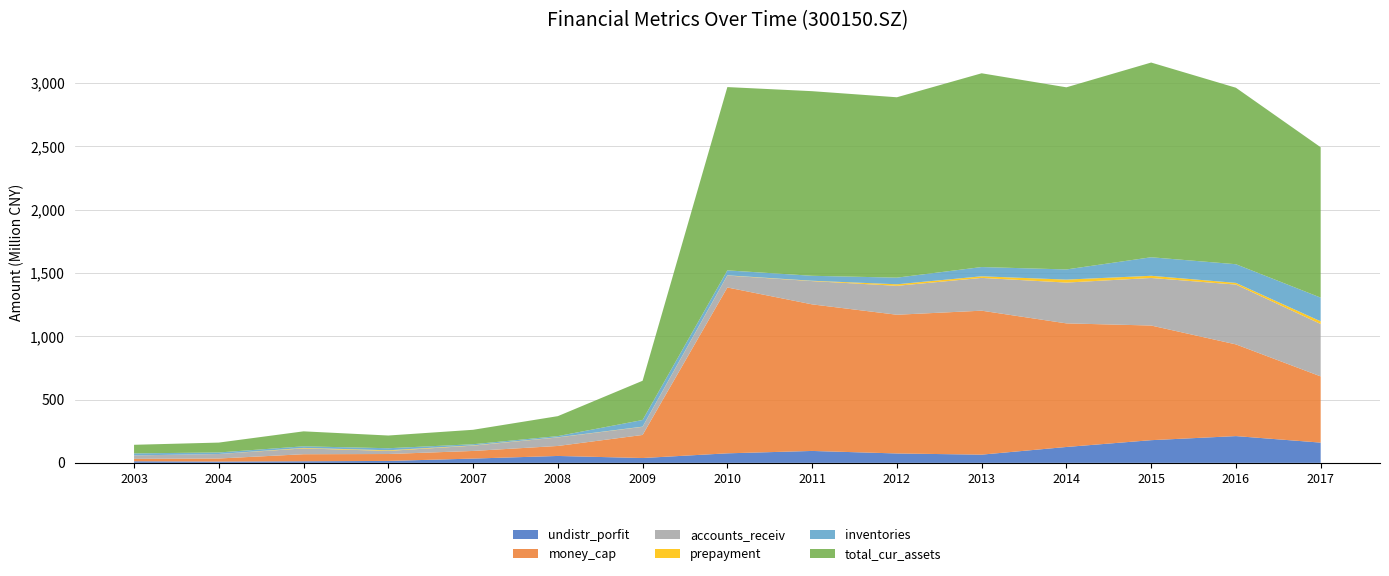

Reading left to right, extract all data points from this chart.

undistr_porfit: 12605059.6	10292256.9	12558117.4	15191021.0	33787585.6	54500216.1	38154786.4	75239214.5	94074706.2	74179455.7	64824709.7	125357993.7	179084785.0	211274571.2	159835164.9
money_cap: 19010535.9	24144899.2	55607936.5	54625873.4	60215670.2	78910818.9	182184478.7	1309343882.3	1157185413.7	1095153260.7	1136563789.3	975816108.6	905144254.5	724040199.5	522838264.5
accounts_receiv: 27121682.0	35459823.5	45852039.0	24437781.5	41941159.8	67123532.3	64081690.5	94151297.8	183607576.3	228415163.9	258797128.0	322130975.6	375494192.6	472265360.3	413630819.3
prepayment: 75334.6	10800.2	4008630.5	5078461.2	2318438.9	1538972.4	1409583.6	1748624.6	2880874.1	12047382.7	12656779.9	23447762.1	17135847.3	13138890.4	21216643.9
inventories: 16057211.7	12144861.2	12521336.6	16118672.3	8795219.7	9140350.6	52479518.2	39087137.9	39129094.4	52407399.0	73123894.9	80174923.2	146288520.0	147495596.4	186960258.9
total_cur_assets: 67742654.2	77999245.8	118242122.6	100414096.8	114010240.9	157586729.2	309885106.4	1447143899.2	1457499046.7	1424068308.4	1529705006.2	1437936212.2	1537302468.8	1393264488.2	1187130866.6